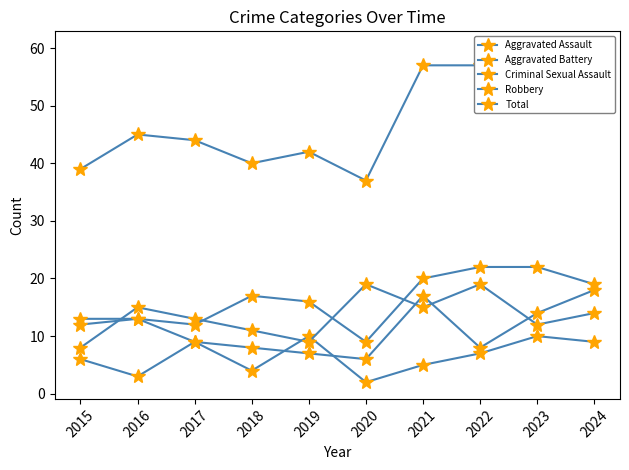

How many data points in Robbery are above 14?

4